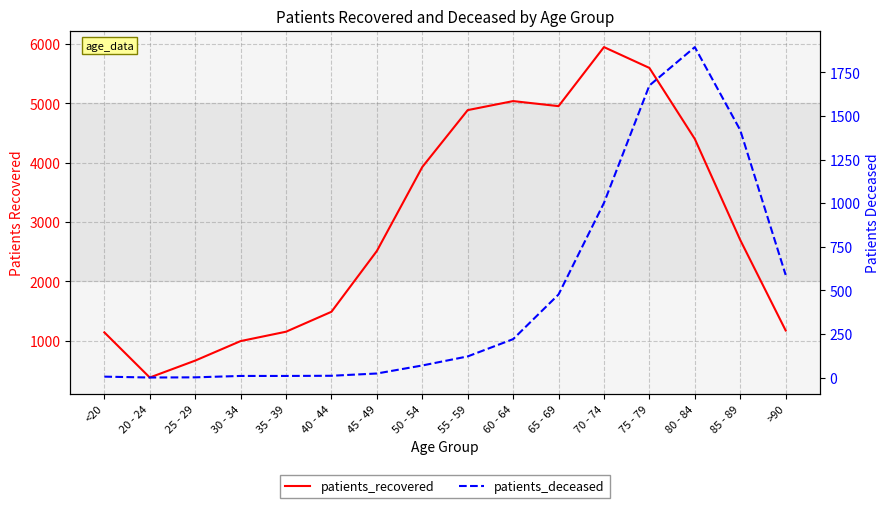

What are all the series names shown in the legend?

patients_recovered, patients_deceased